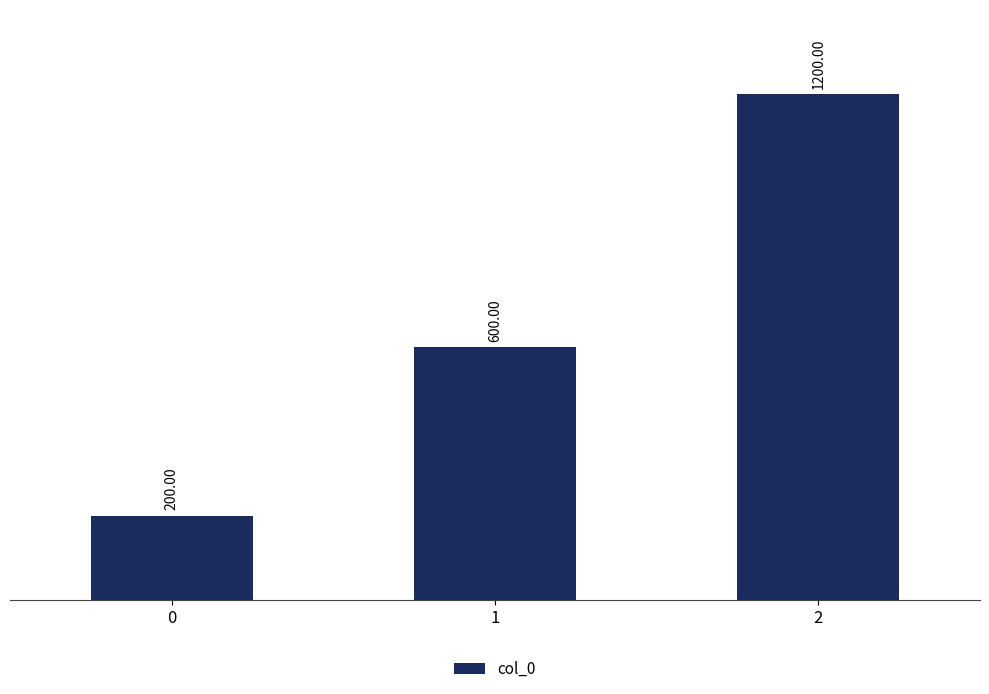

How many categories are shown in the chart?

3